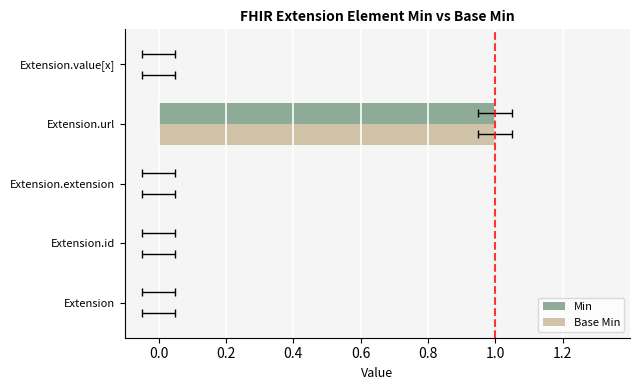

Which series has the largest total across all categories?

Min